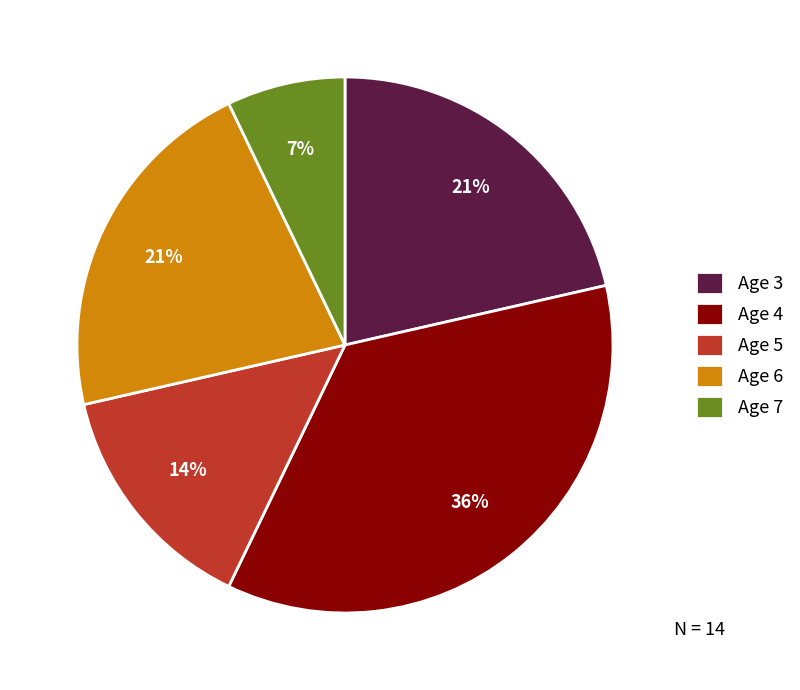

Combined, do Age 6 and Age 3 account for over 50%?

No